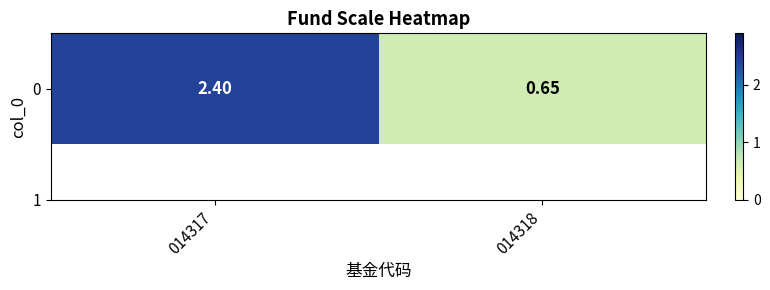

Reading left to right, what are all the values shown in this chart?

014317=2.4	014318=0.7